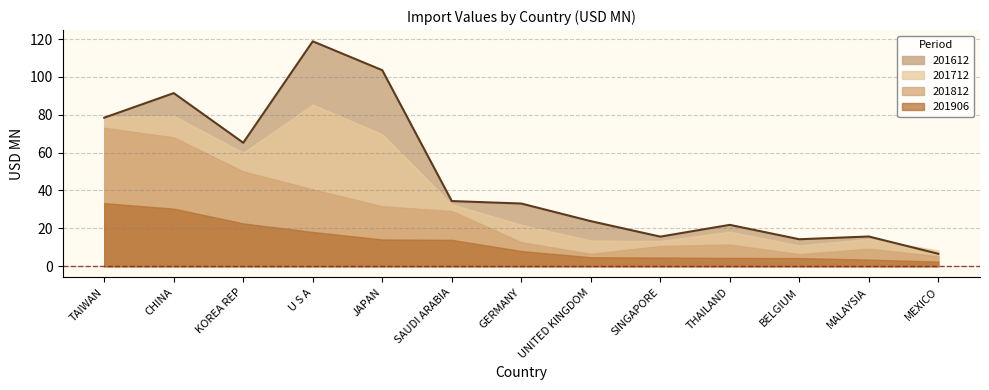

Does the chart display data point markers on the line(s)?

No